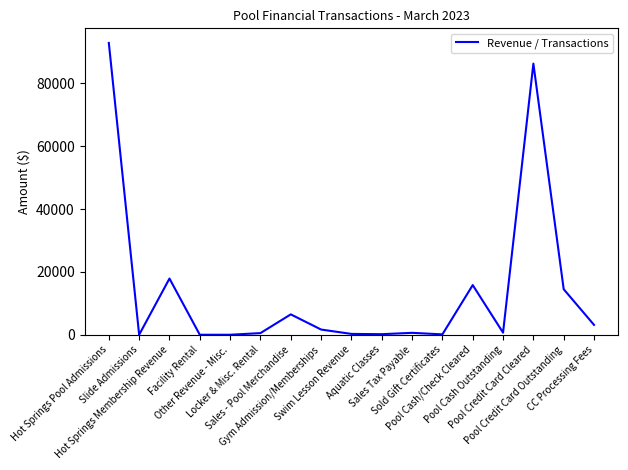

Reading right to left, what are all the values shown in this chart?

3138.7	14486.9	86269.4	669.4	15799.6	122.0	611.1	180.0	270.0	1657.5	6484.9	524.0	2.0	0.0	17882.5	0.0	92856.9